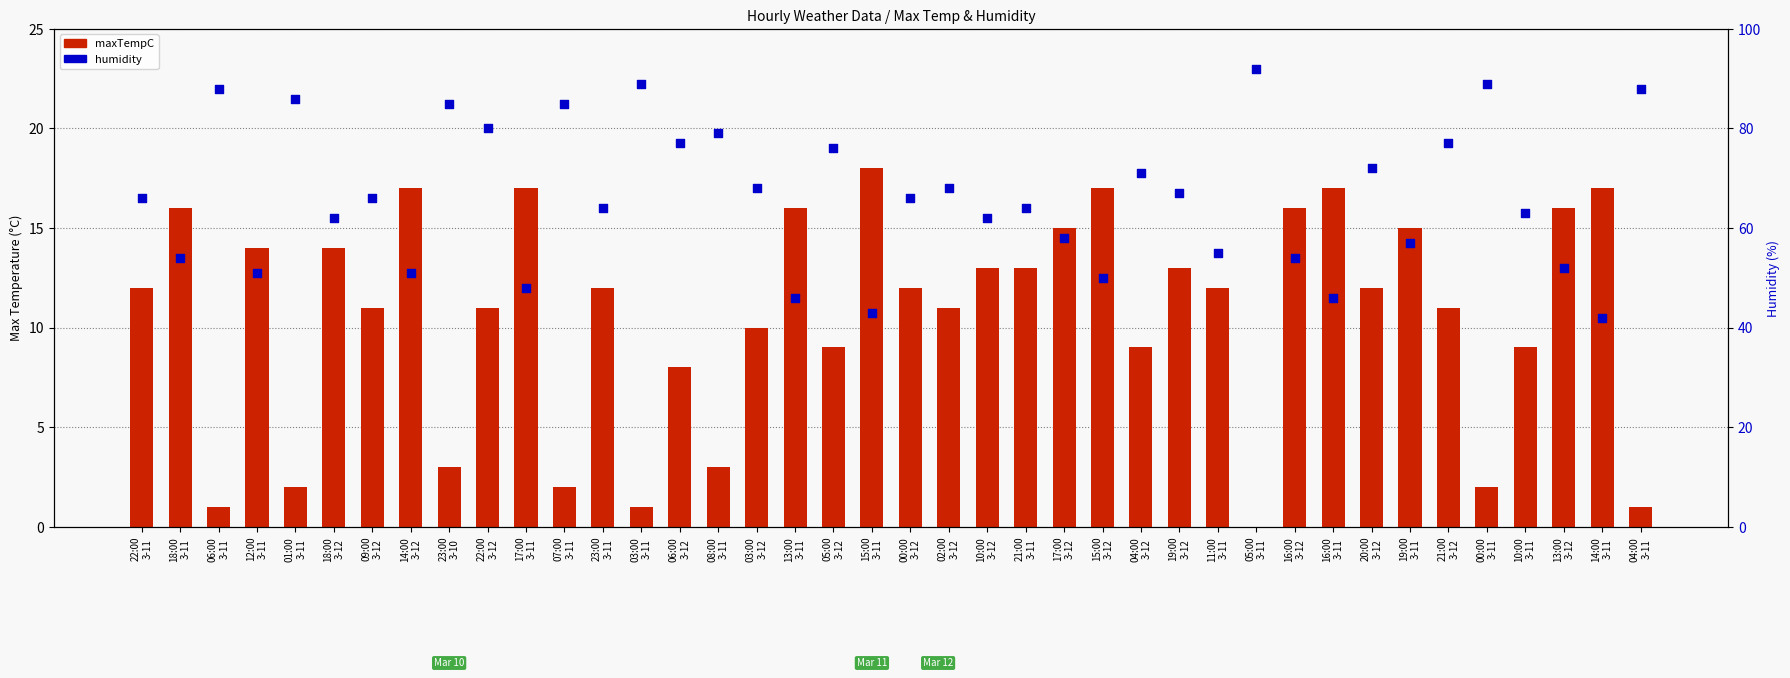

At how many categories does at least one series exceed 33?

40